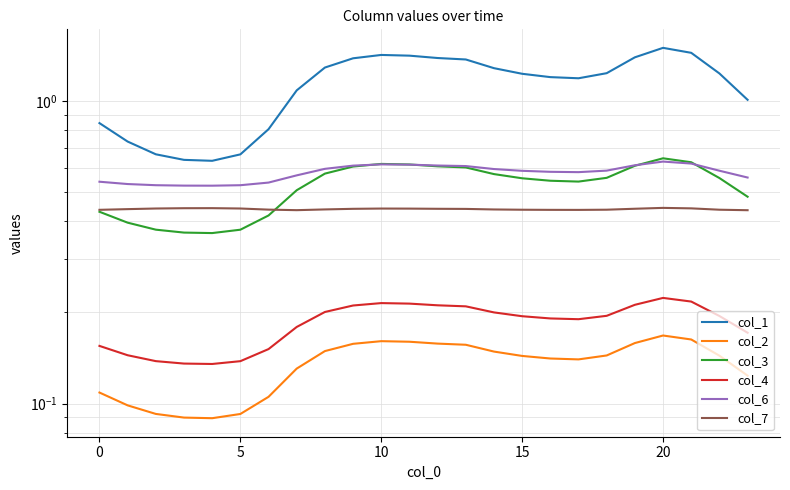

Which series has the widest spread of values?

col_1